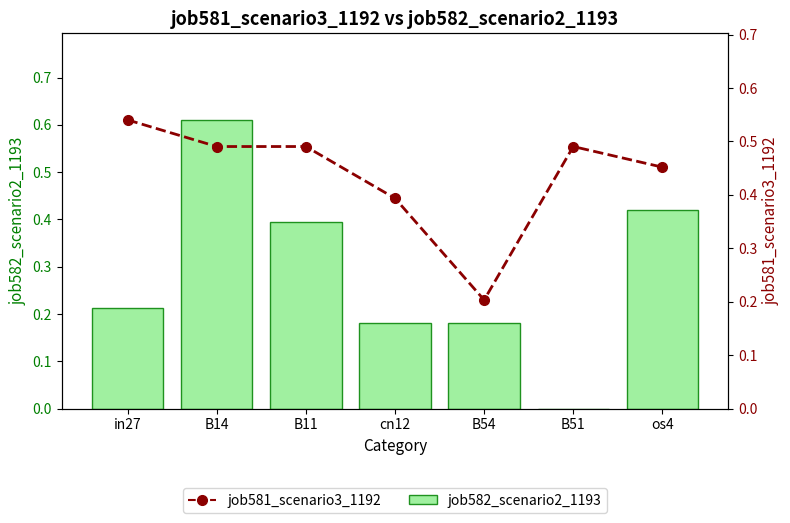

Which category has the highest value across all series?

B14